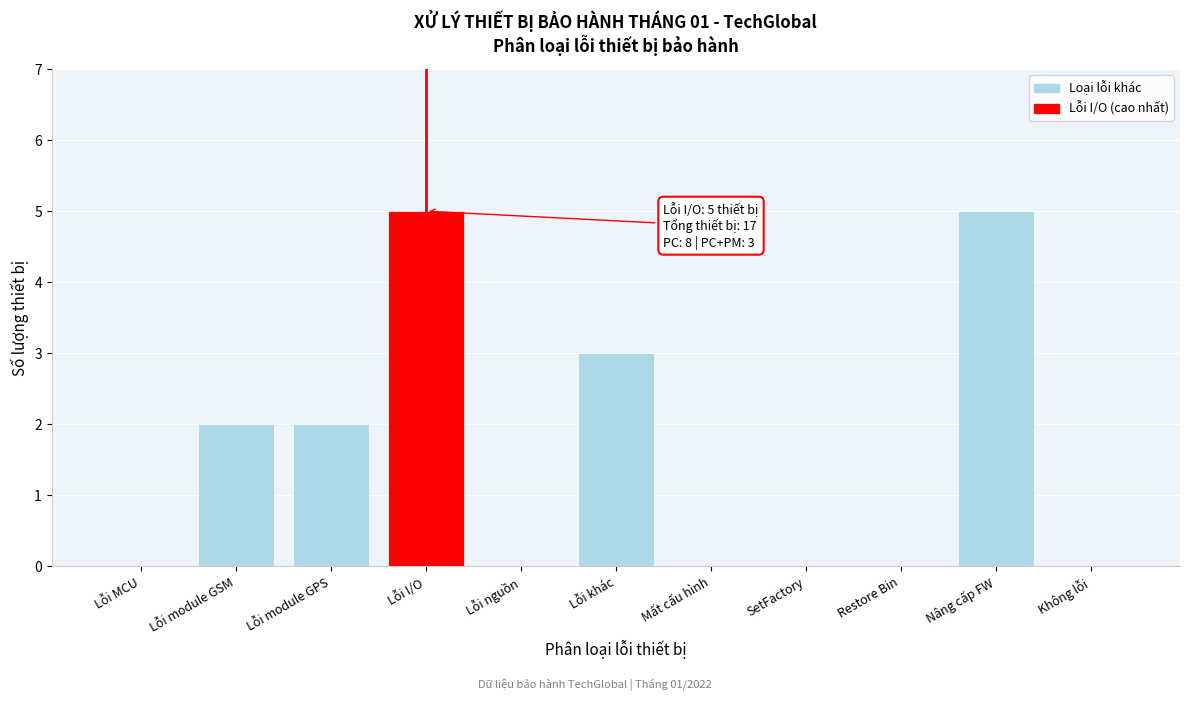

Reading left to right, what are all the values shown in this chart?

Lỗi MCU=0	Lỗi module GSM=2	Lỗi module GPS=2	Lỗi I/O=5	Lỗi nguồn=0	Lỗi khác=3	Mất cấu hình=0	SetFactory=0	Restore Bin=0	Nâng cấp FW=5	Không lỗi=0